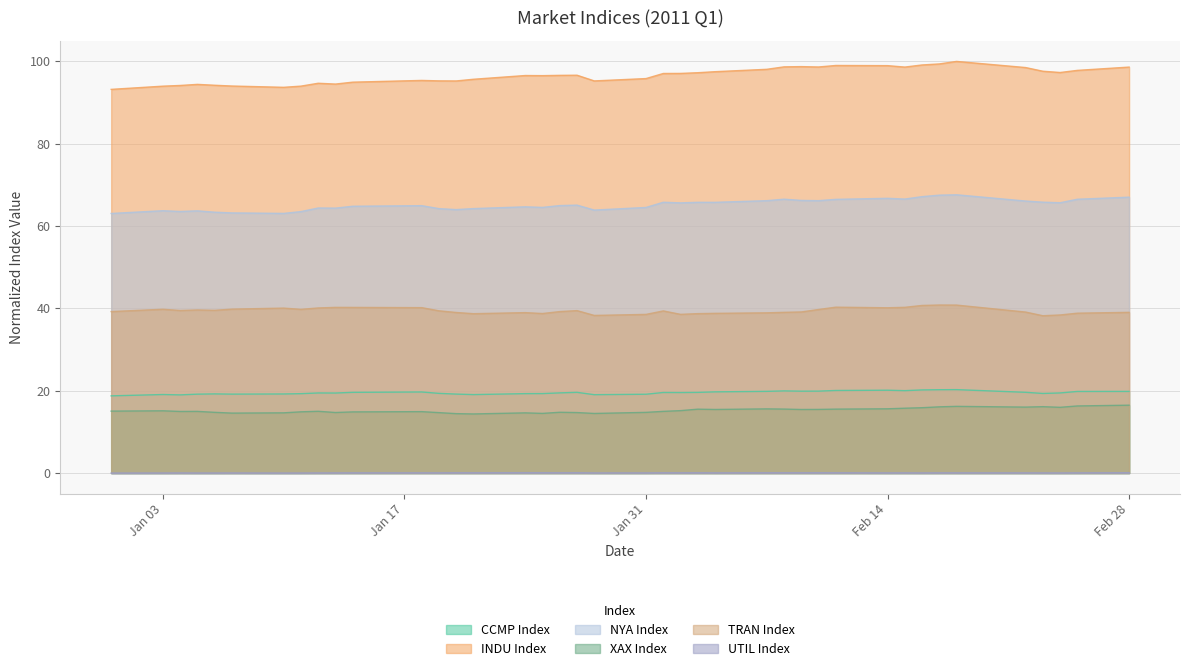

Which series has the largest total across all categories?

INDU Index